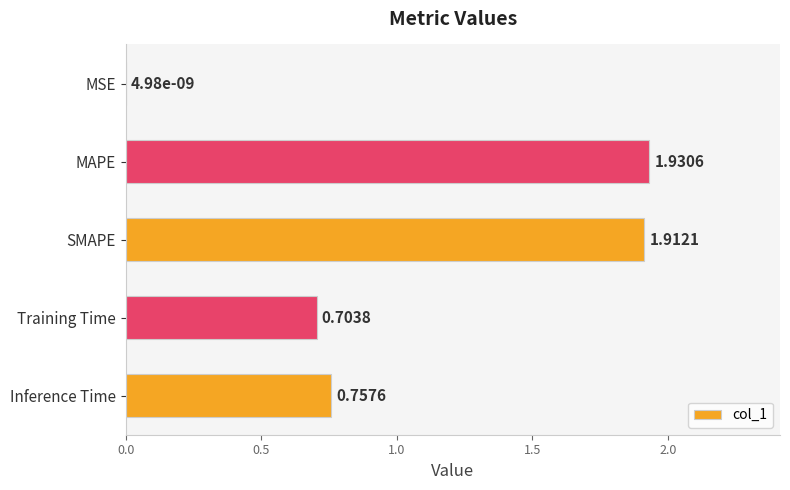

Where is the data nearest to the value 0?

MSE